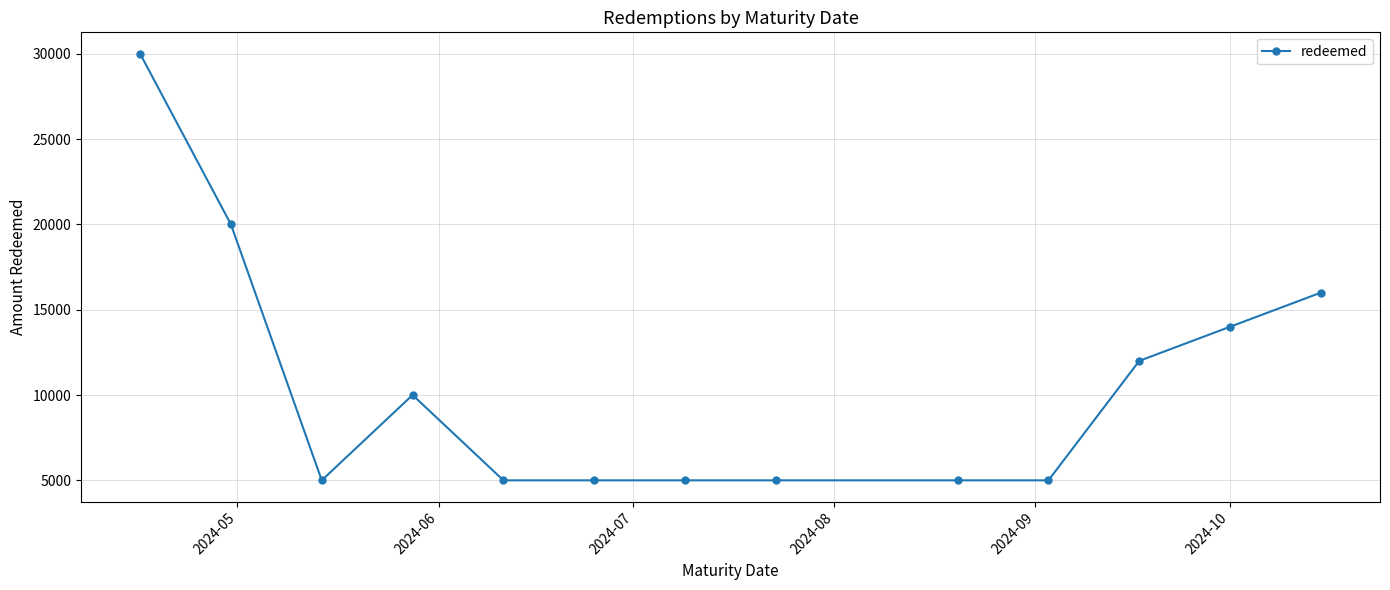

What is the value of the 13th point from the left?

16000